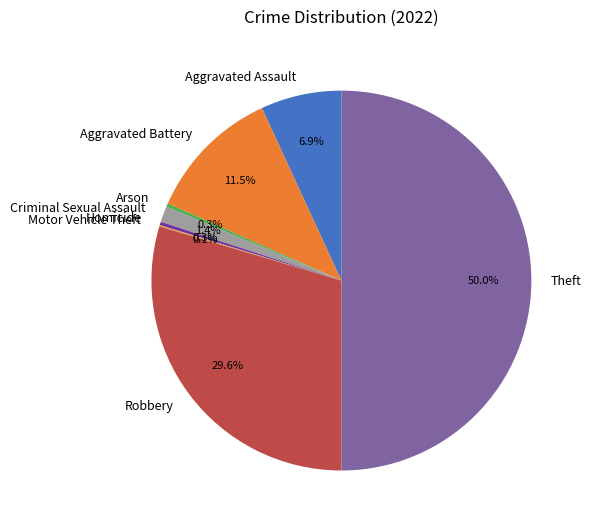

Which has a higher value, Theft or Aggravated Assault?

Theft